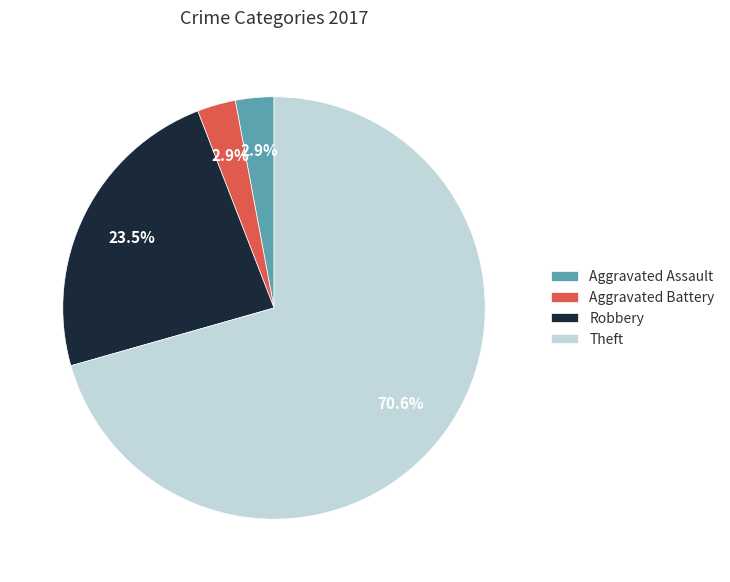

What percentage is NOT represented by Aggravated Battery?

97.1%